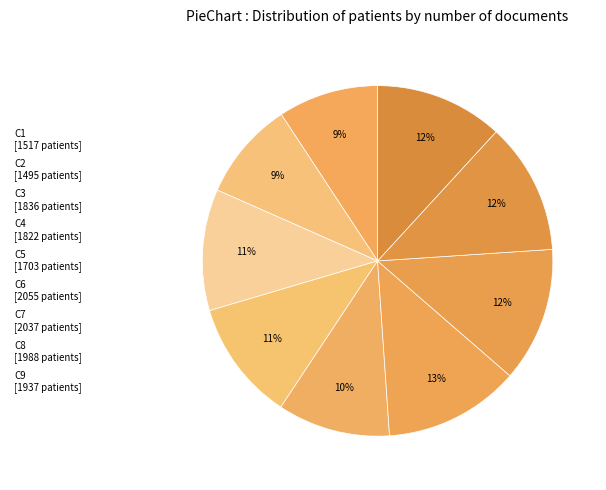

The C7 slice represents 12% of the pie. True or false?

True